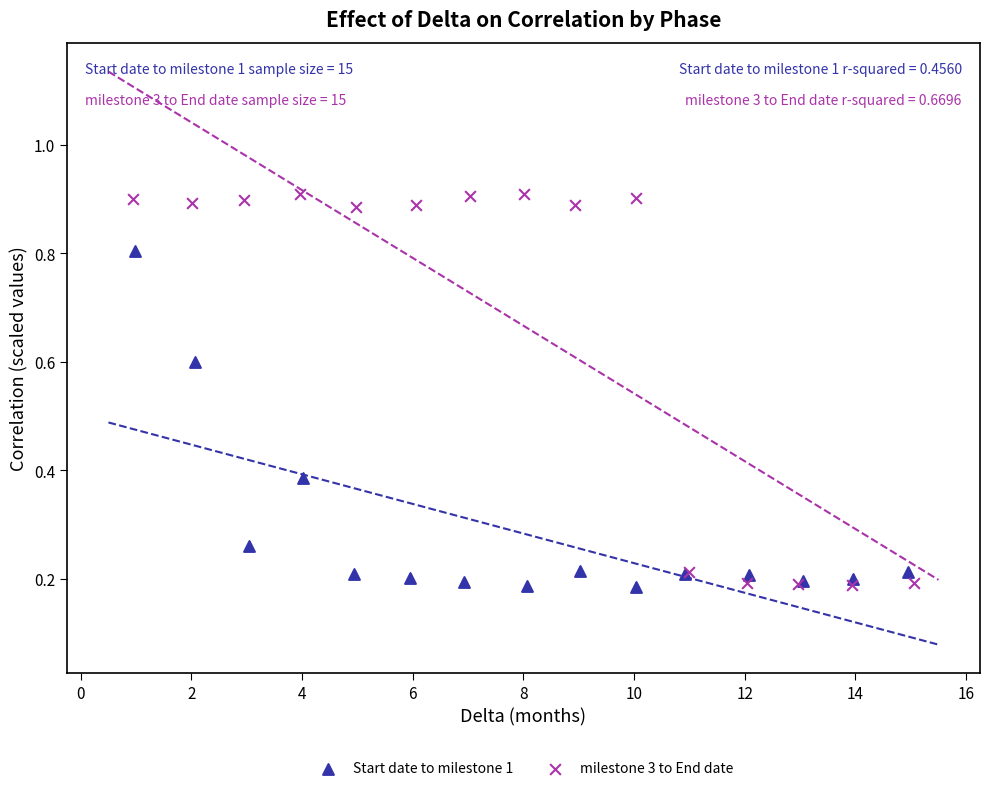

Which series reaches the maximum Y coordinate?

milestone 3 to End date